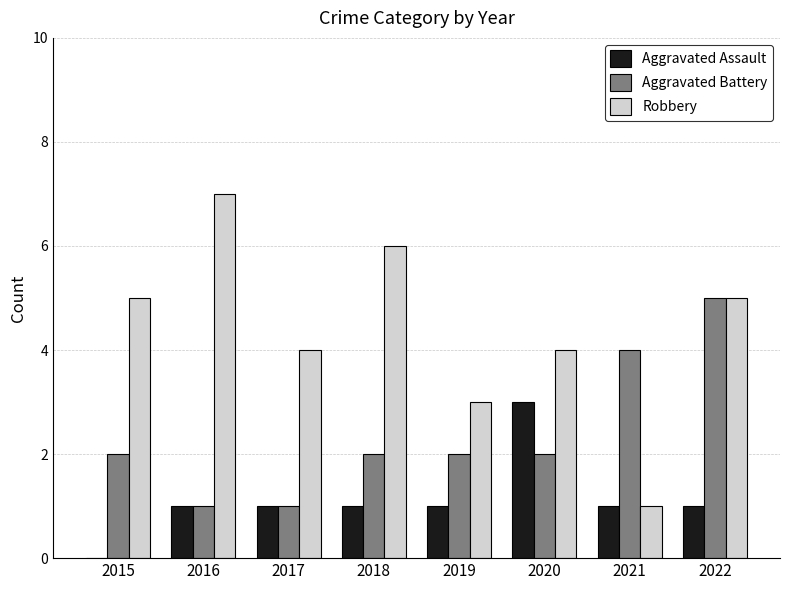

Count the number of data series in this chart.

3